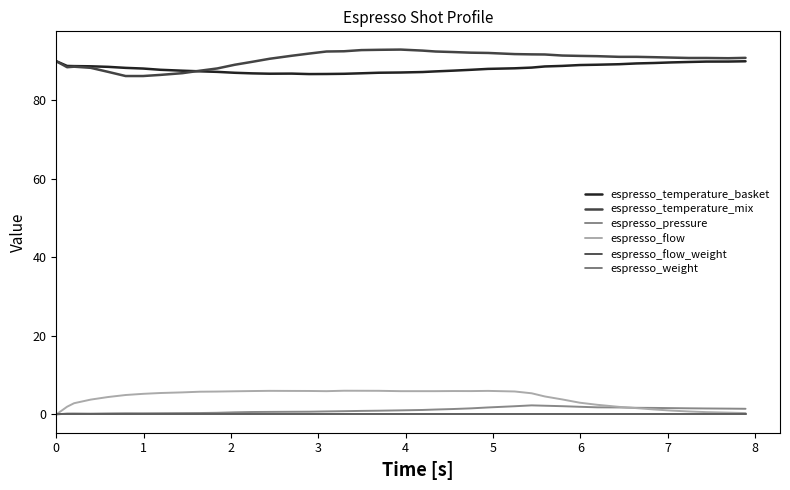

How many interior local valleys does the espresso_pressure series have?

2